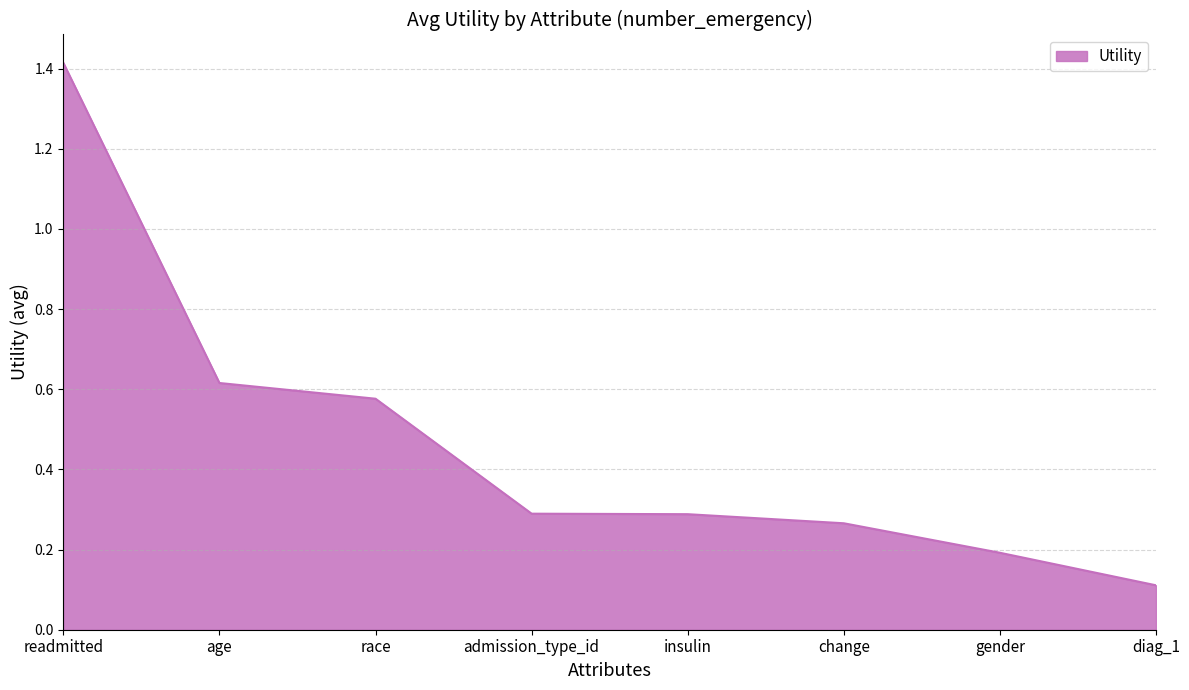

The chart shows a value of 0.2 at insulin. True or false?

False